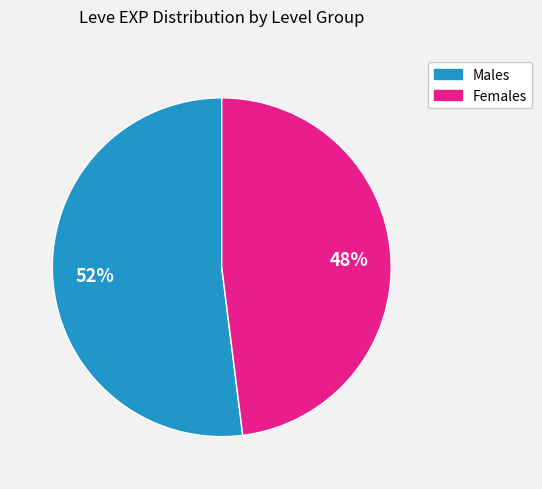

To the nearest percent, what is the average slice percentage?

50%